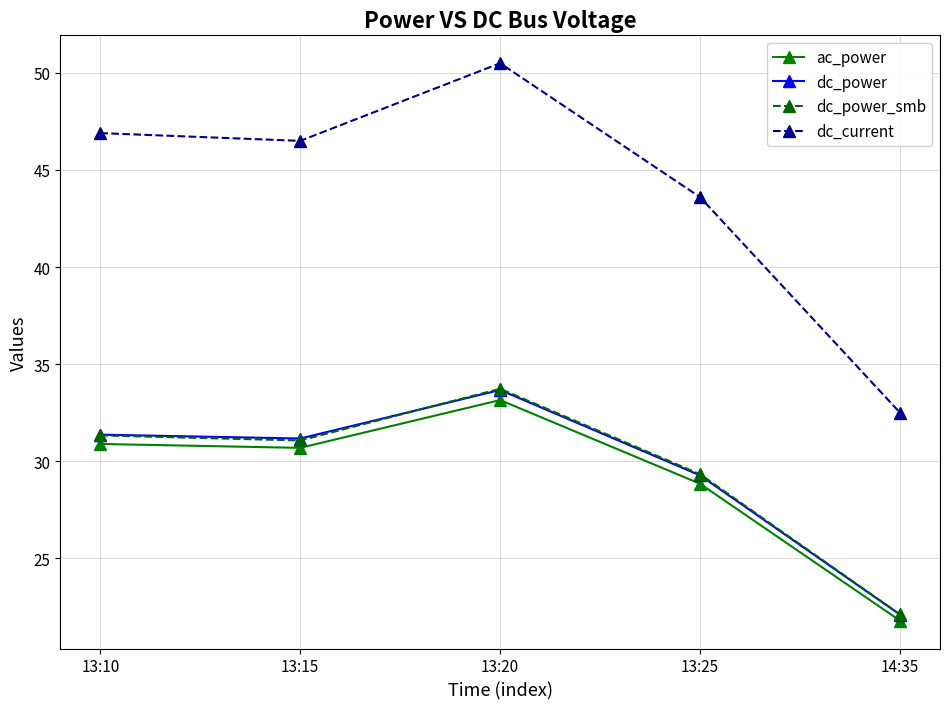

What are all the series names shown in the legend?

ac_power, dc_power, dc_power_smb, dc_current